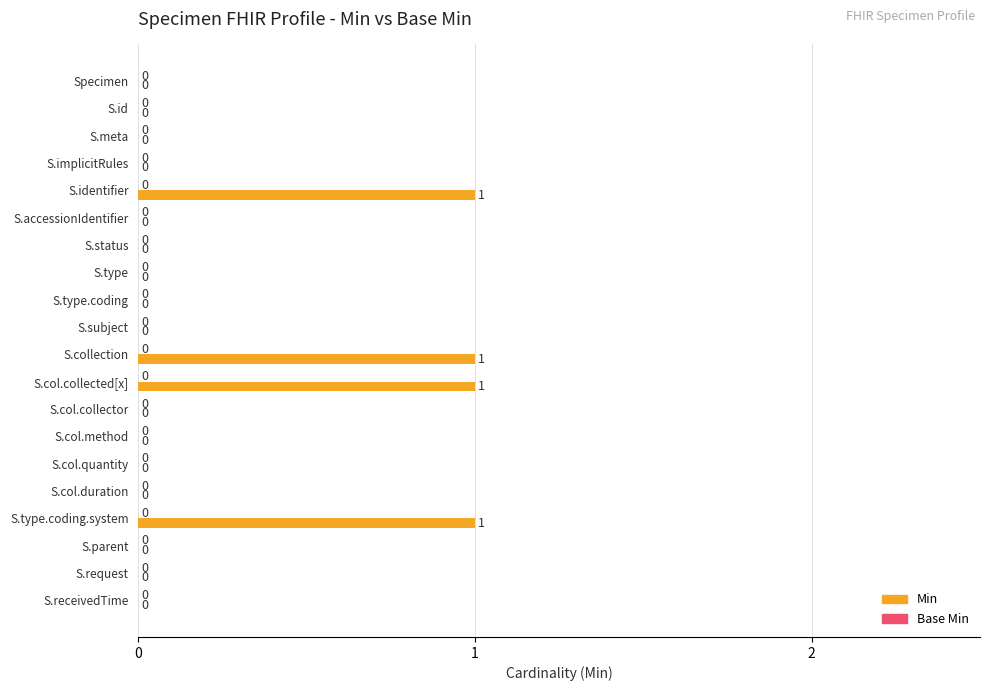

How many values are between 0 and 1?

20